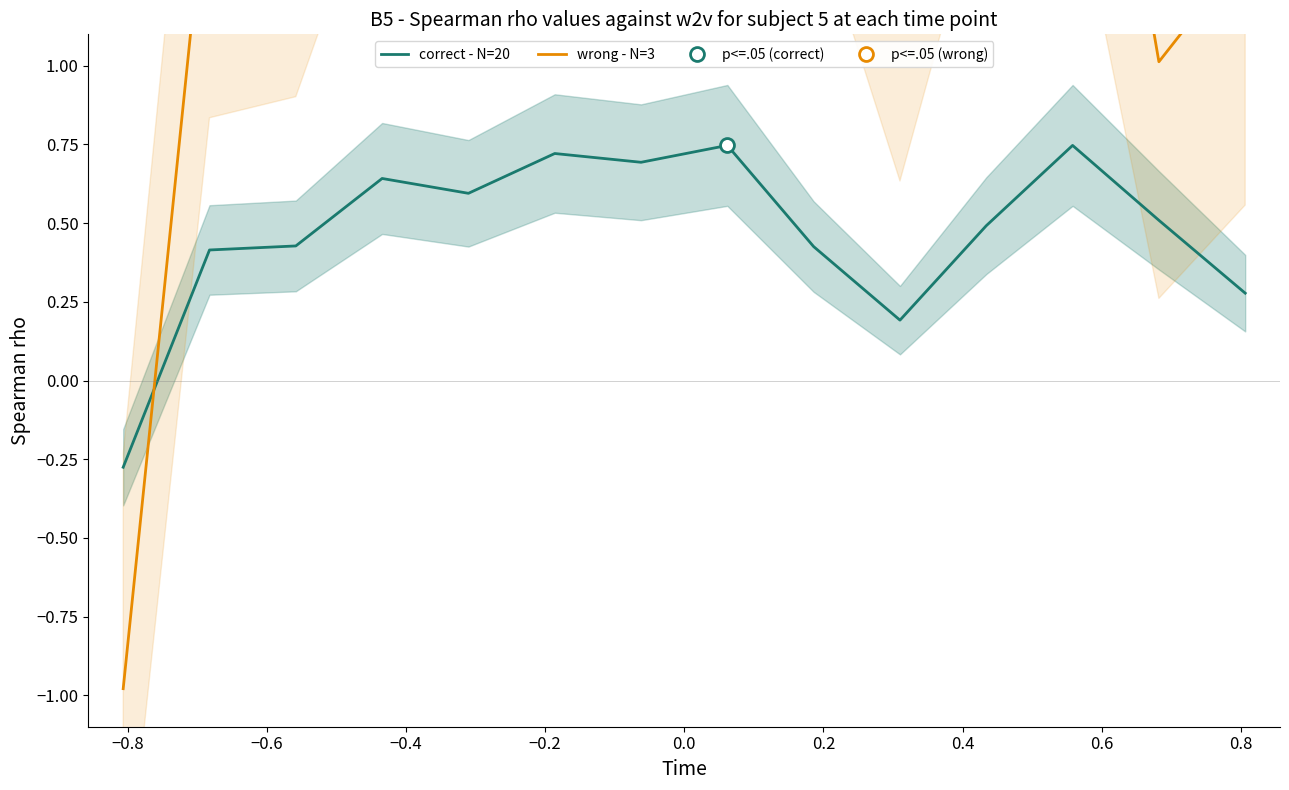

Rank the series at −0.6 from lowest to highest value.

correct - N=20, wrong - N=3